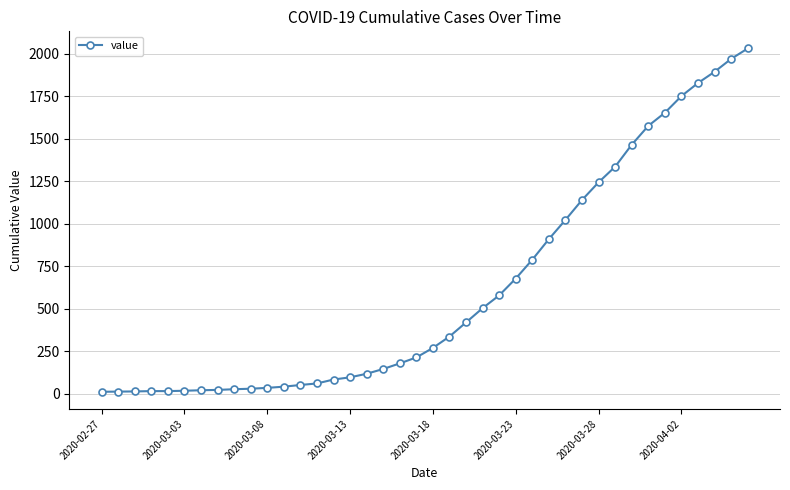

What is the sum of all values?

24656